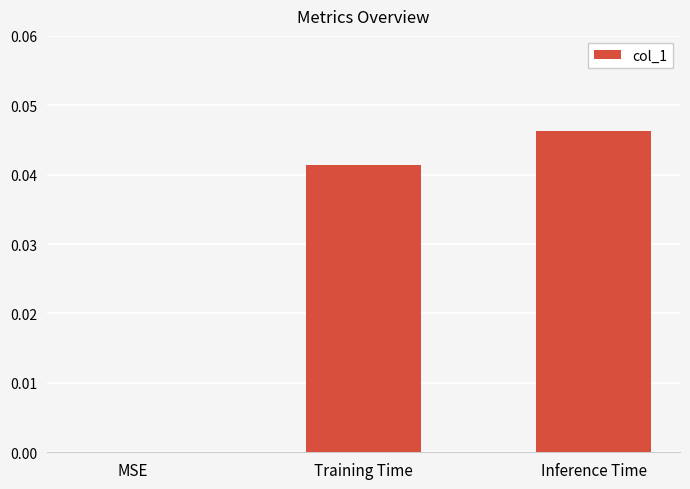

Which label corresponds to the largest value in the chart?

Inference Time